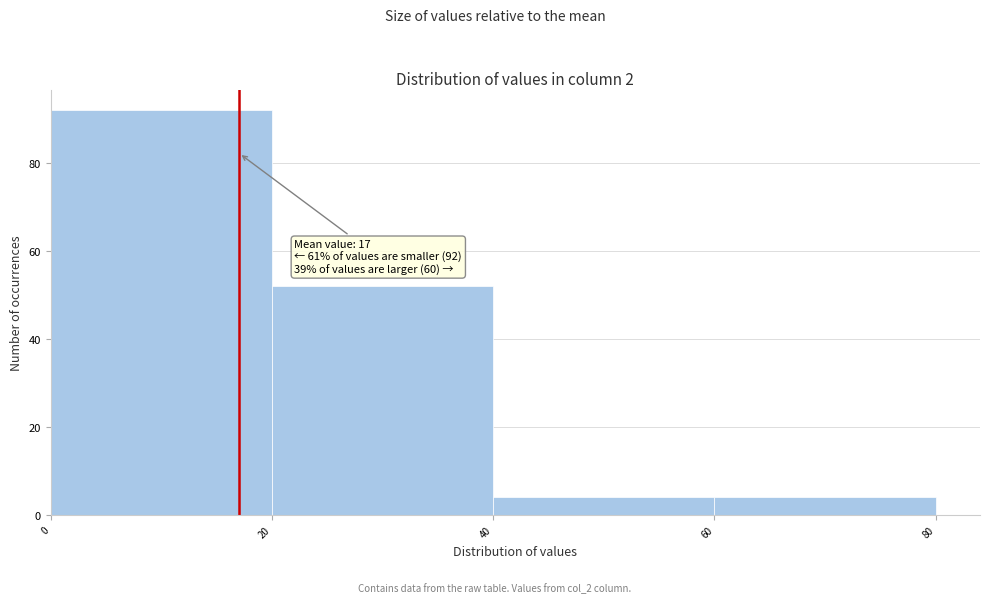

Over which range of the x-axis is the bar tallest?

0 to 20